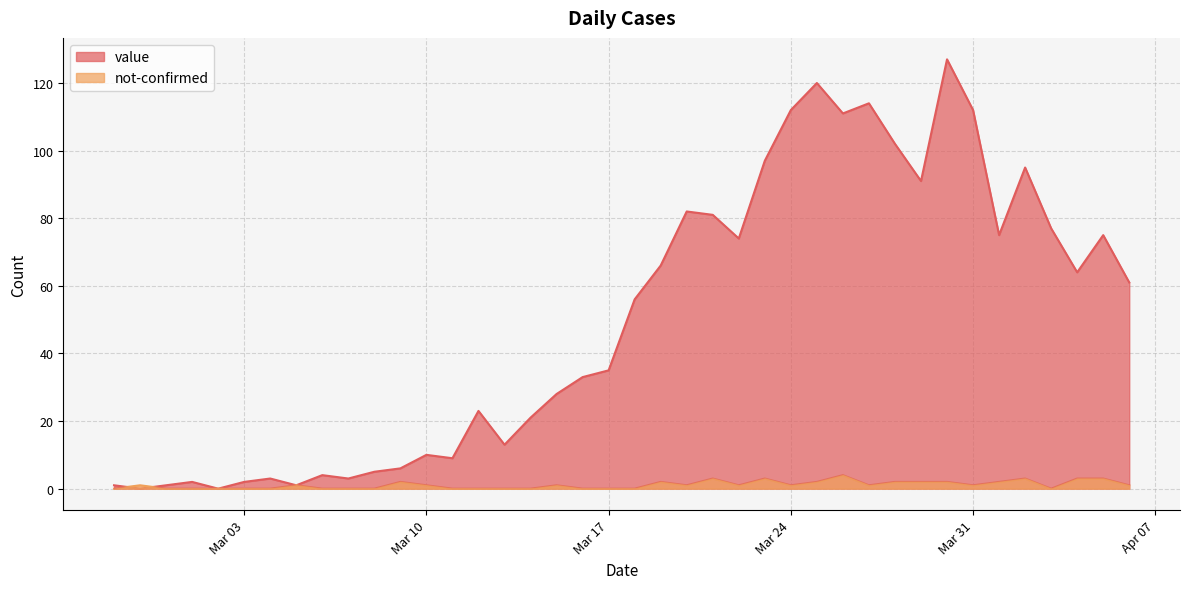

The value series shows 81 at 2020-03-25. True or false?

False